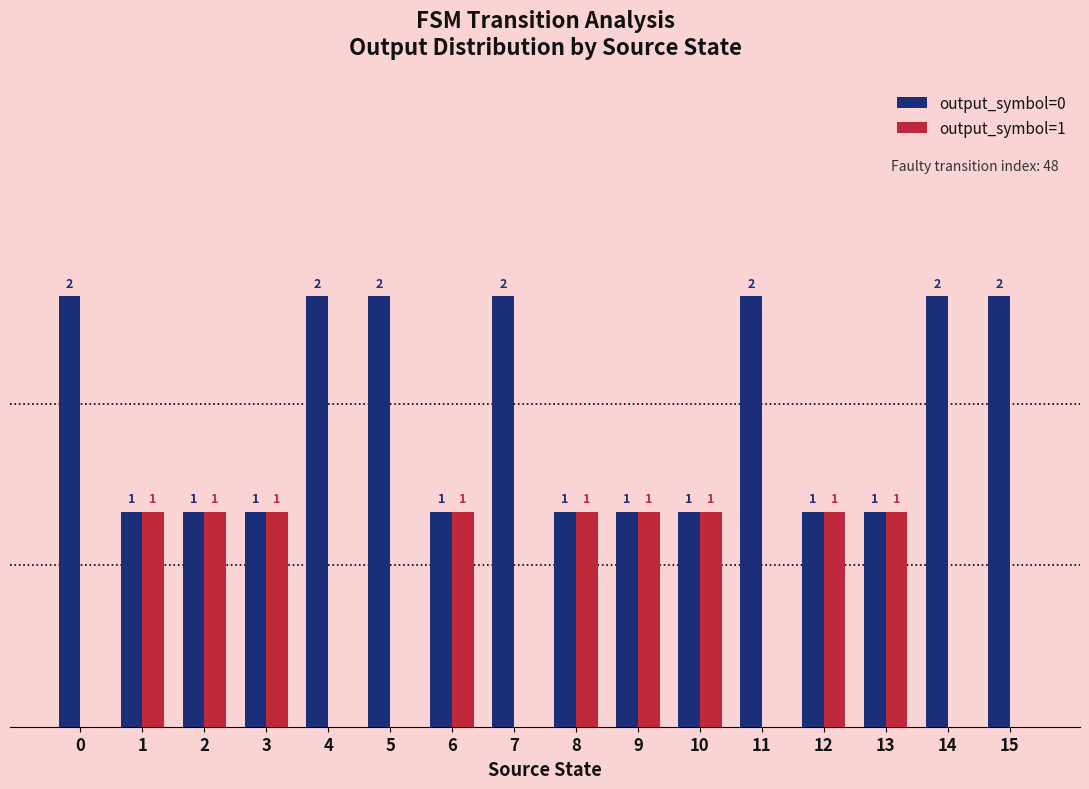

Is the value of output_symbol=0 at 12 greater than the value of output_symbol=1 at 9?

No